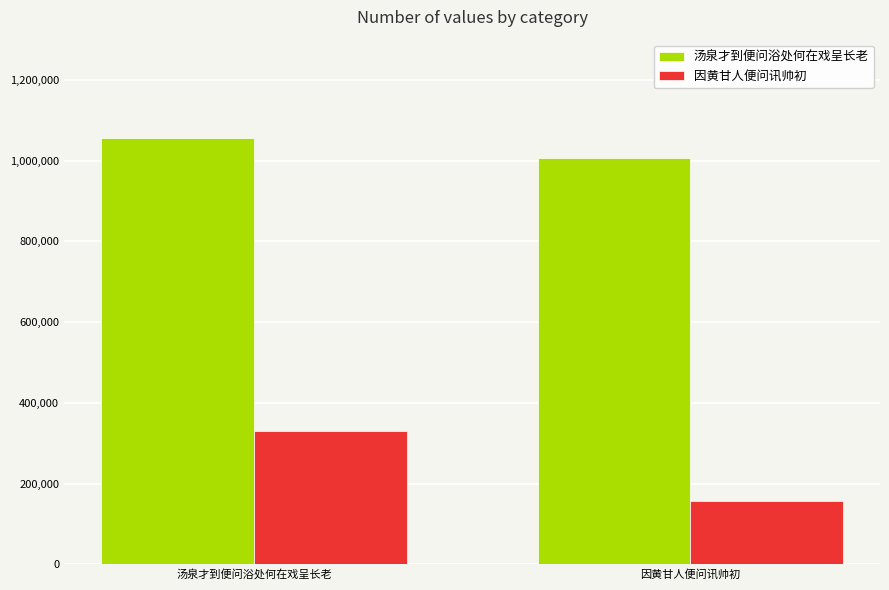

The value of 汤泉才到便问浴处何在戏呈长老 at 因黄甘人便问讯帅初 is 1005523. True or false?

True